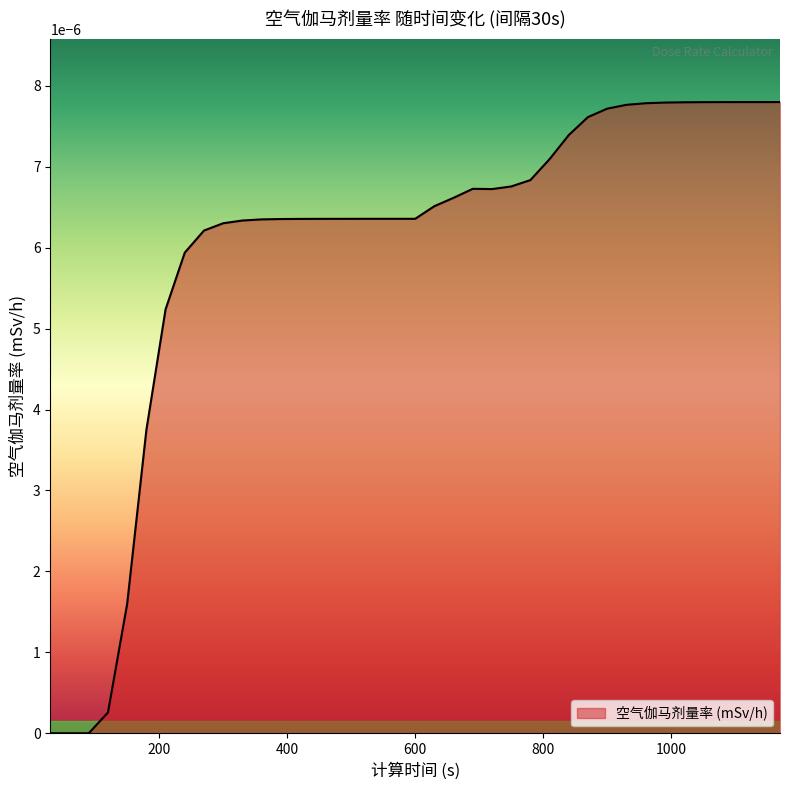

Where is the data nearest to the value 0?

30